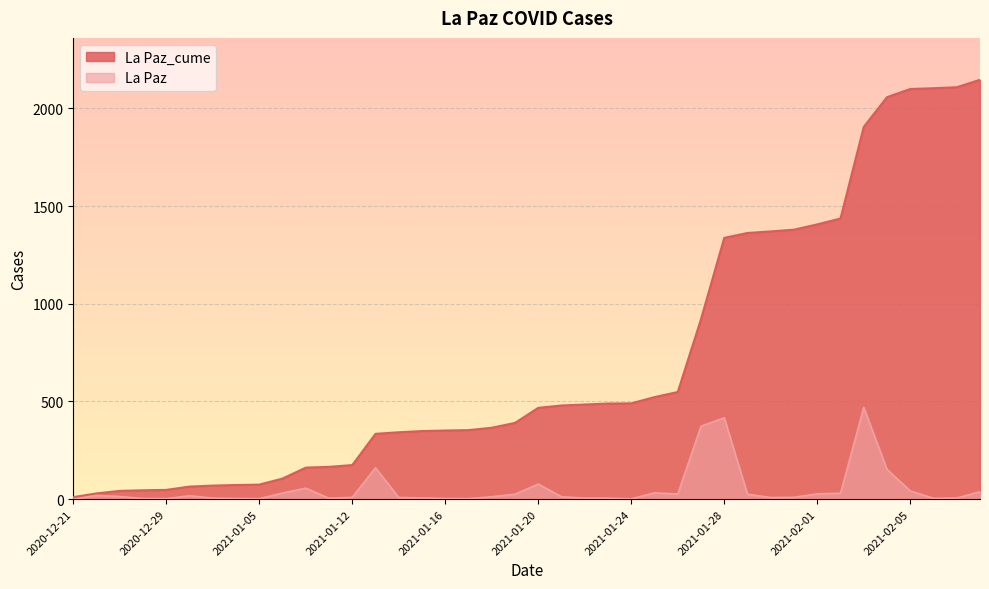

What is the value of the La Paz_cume point at the 21st from the left?

467